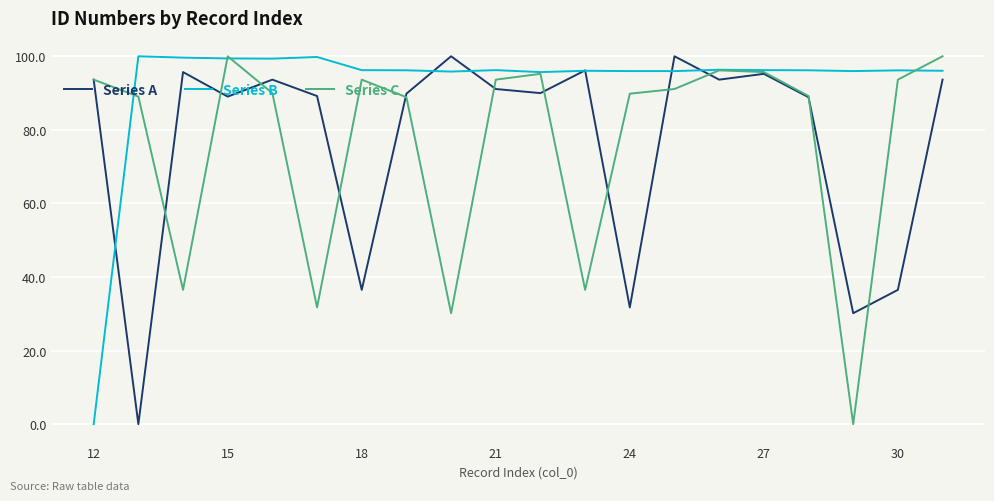

What is the highest value of the Series B series?

100.0